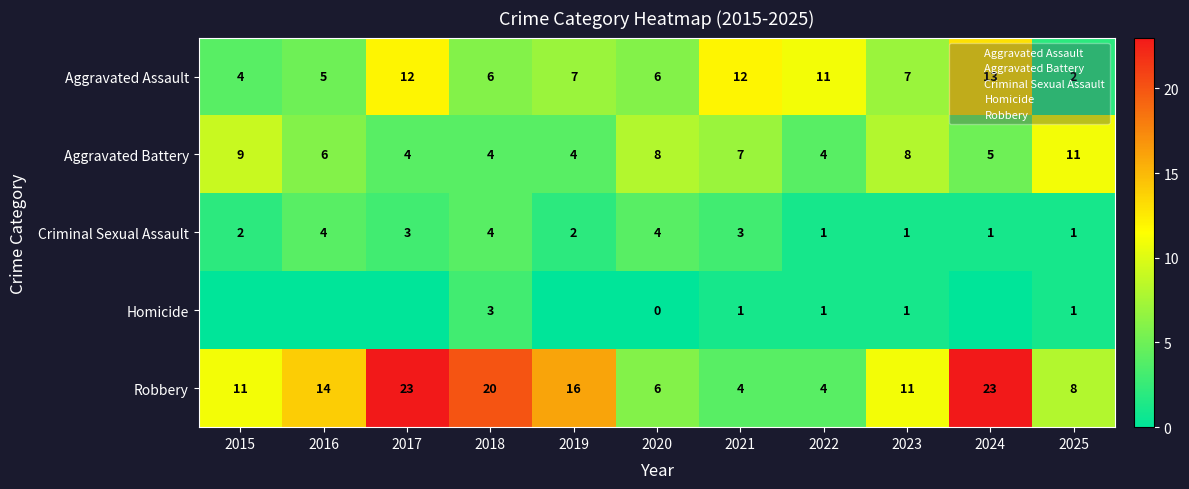

What is the highest value of the Criminal Sexual Assault series?

4